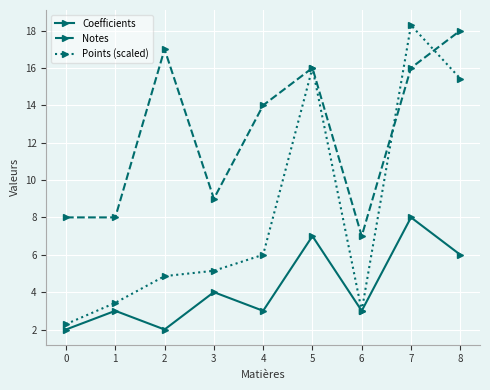

True or false: Notes has a value of 16.0 at 5.

True